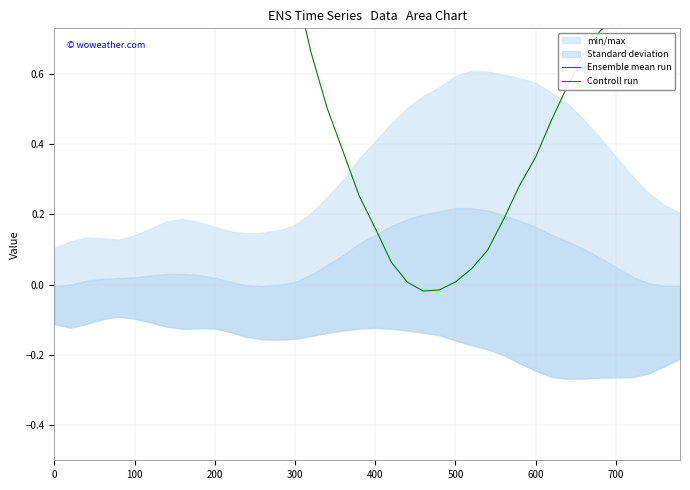

What is the highest value of the Controll run series?

1.5